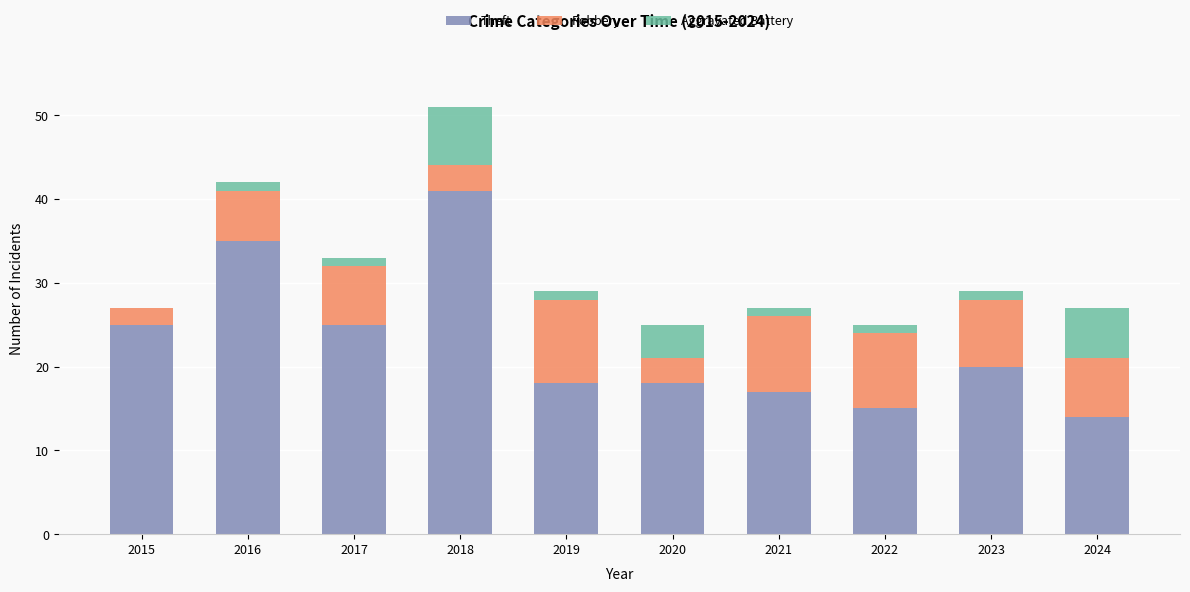

Reading left to right, transcribe the values for Theft.

2015=25	2016=35	2017=25	2018=41	2019=18	2020=18	2021=17	2022=15	2023=20	2024=14